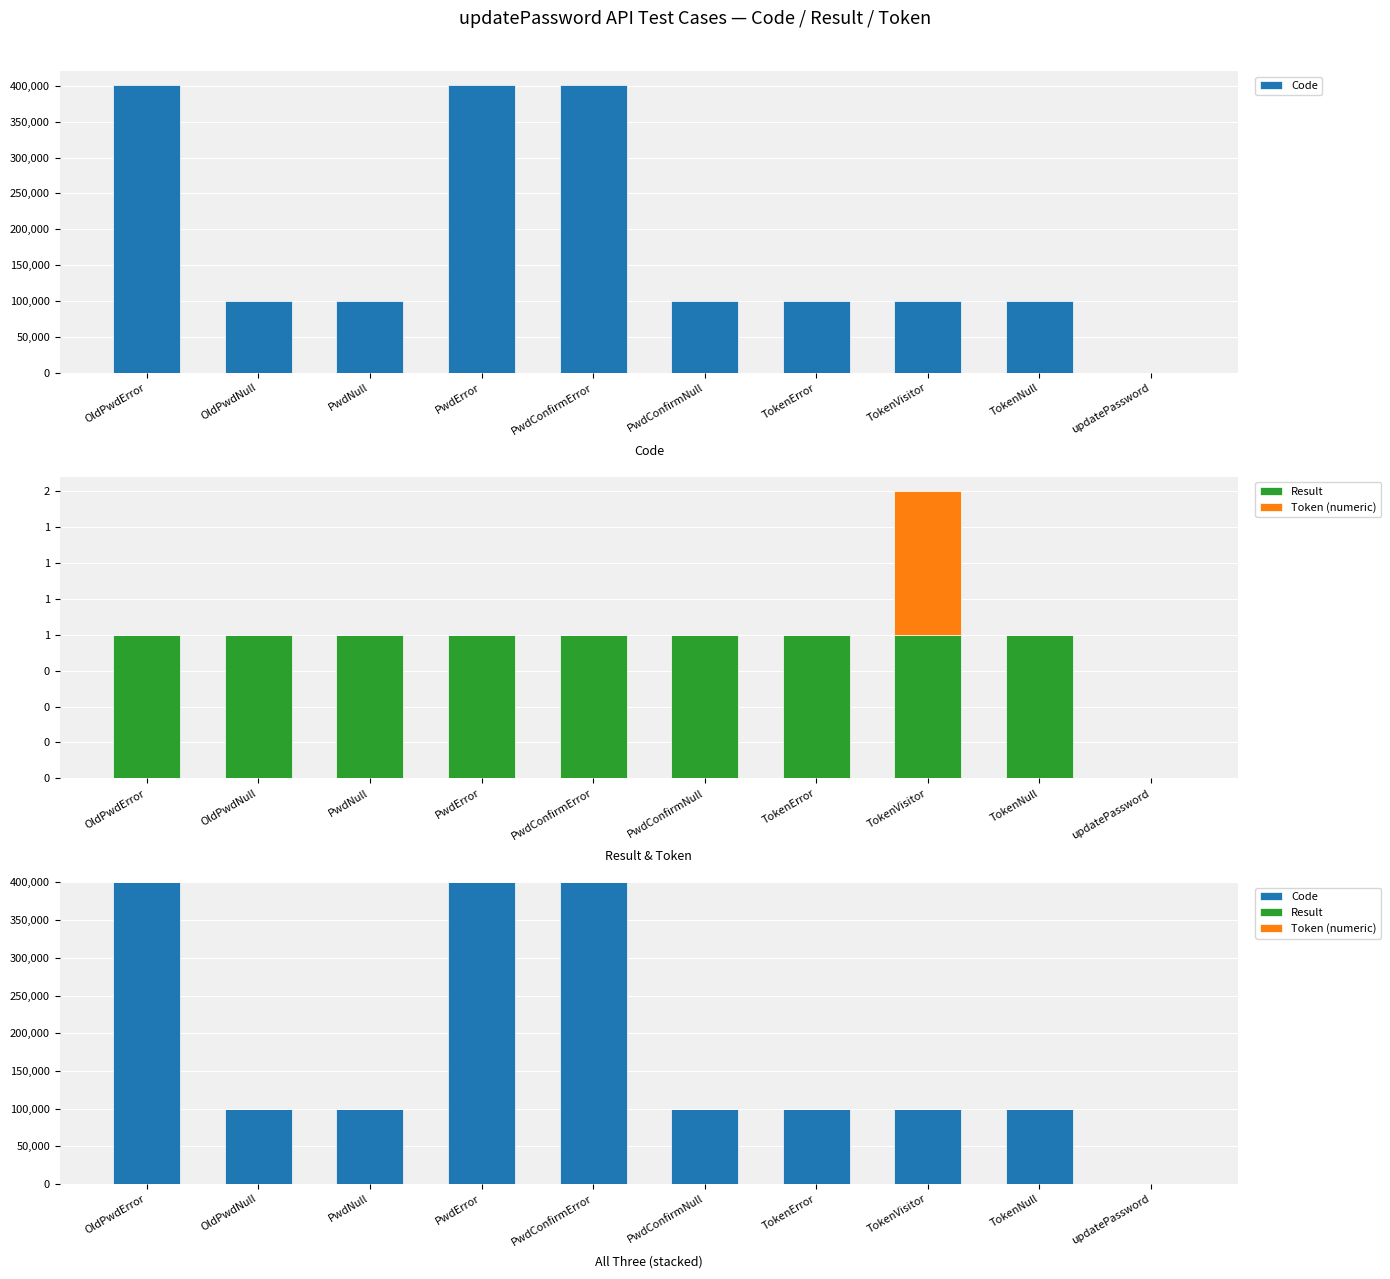

At PwdConfirmNull, list the series in order from smallest to largest.

Token (numeric), Result, Code